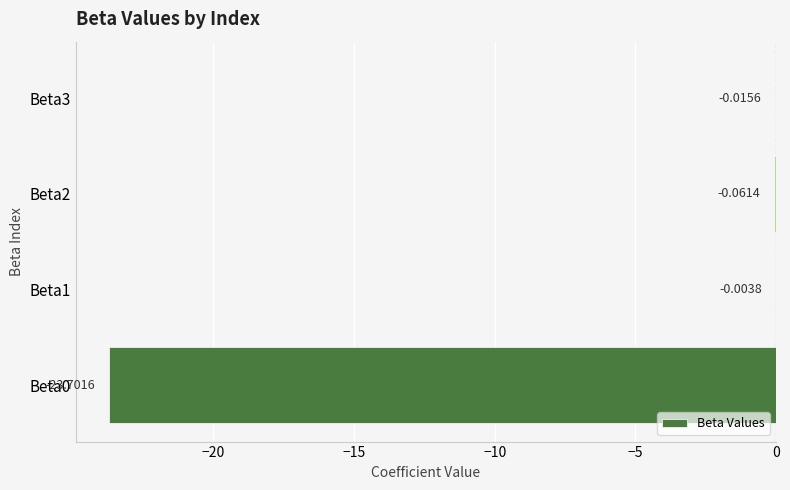

Which has a higher value, Beta2 or Beta1?

Beta1